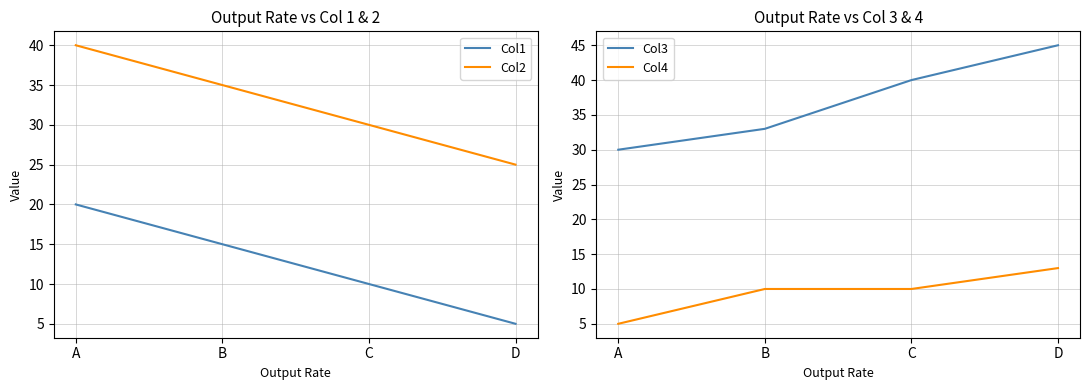

Is it true that Col1 equals 6 at C?

False